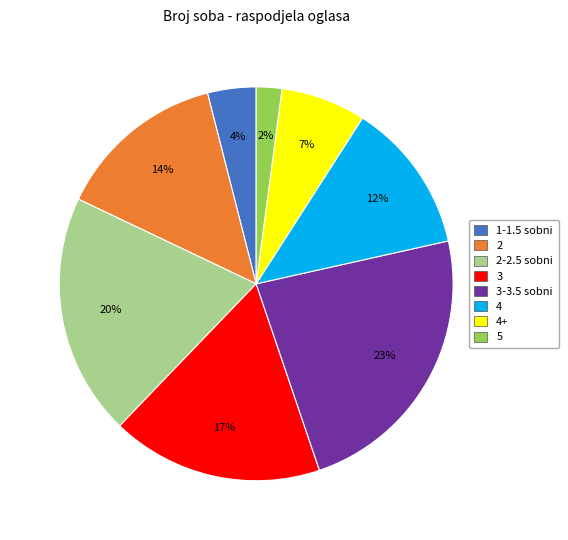

Does any single category account for the majority?

No